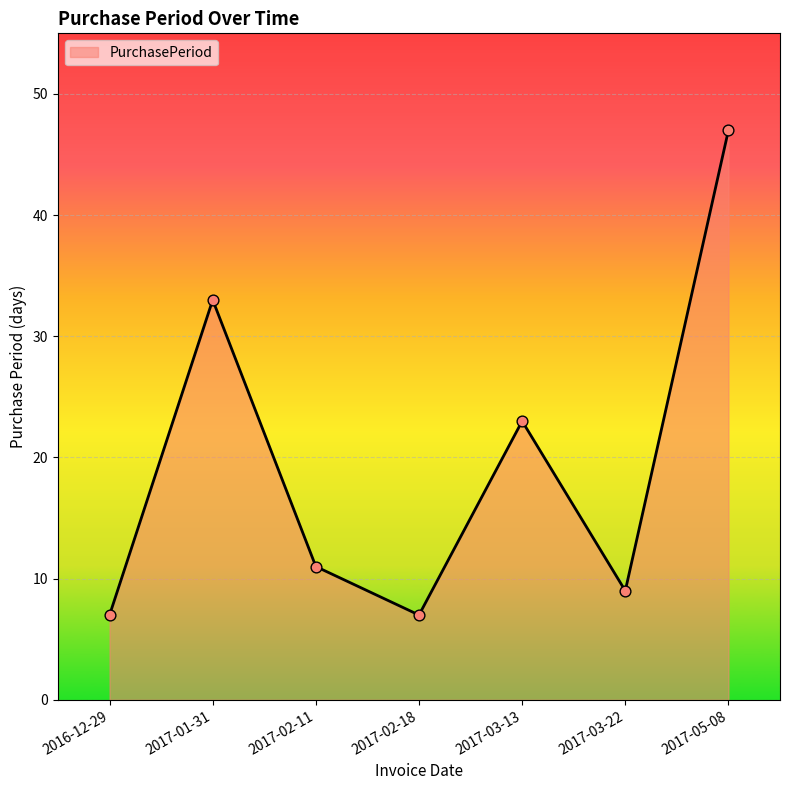

What is the change in value from 2017-01-31 to 2017-02-18?

-26